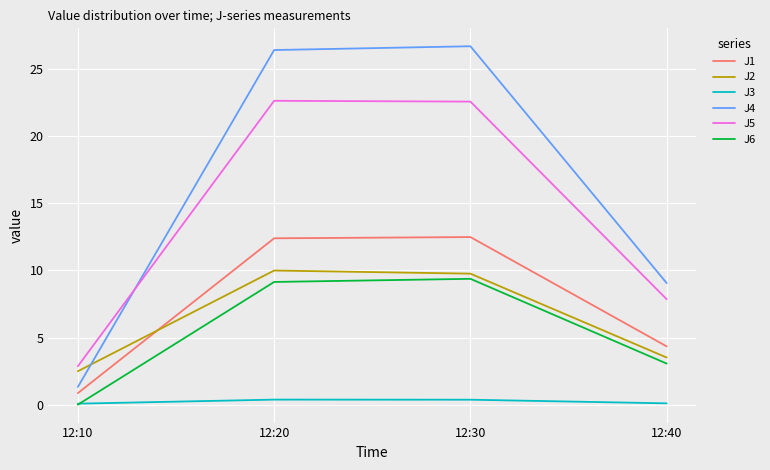

The J1 series shows 1.2 at 12:40. True or false?

False